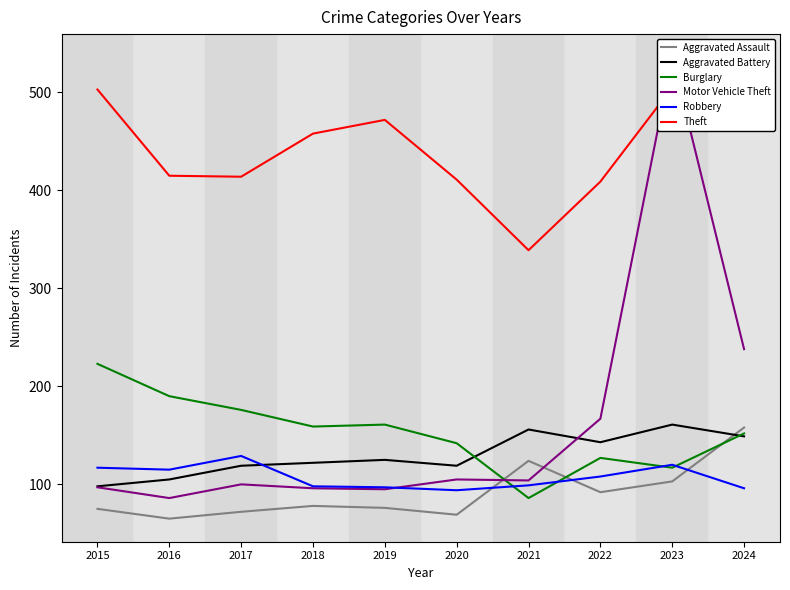

The value of Robbery at 2015 is 117. True or false?

True